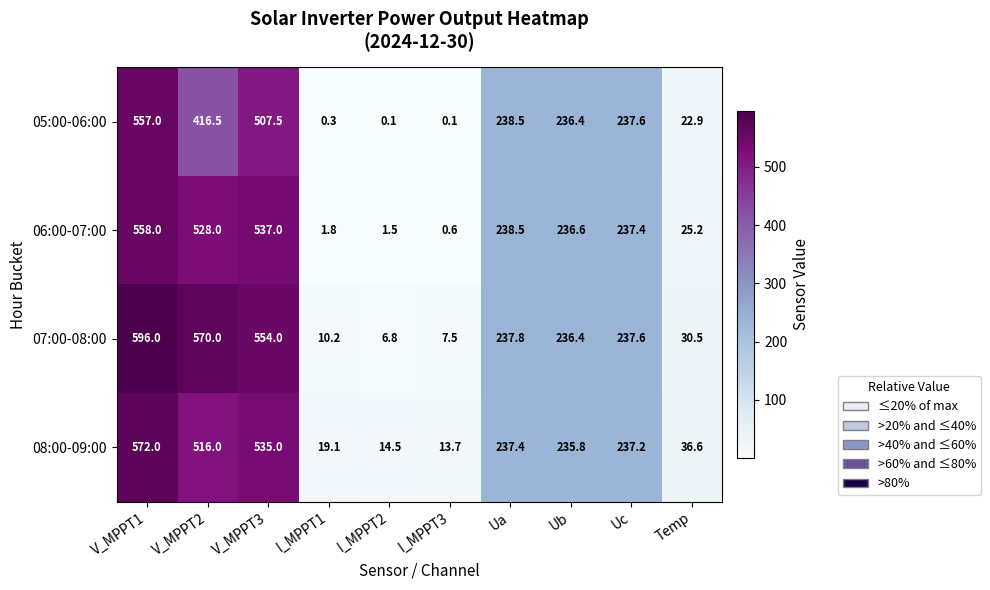

At which label does 07:00-08:00 first exceed 237?

V_MPPT1